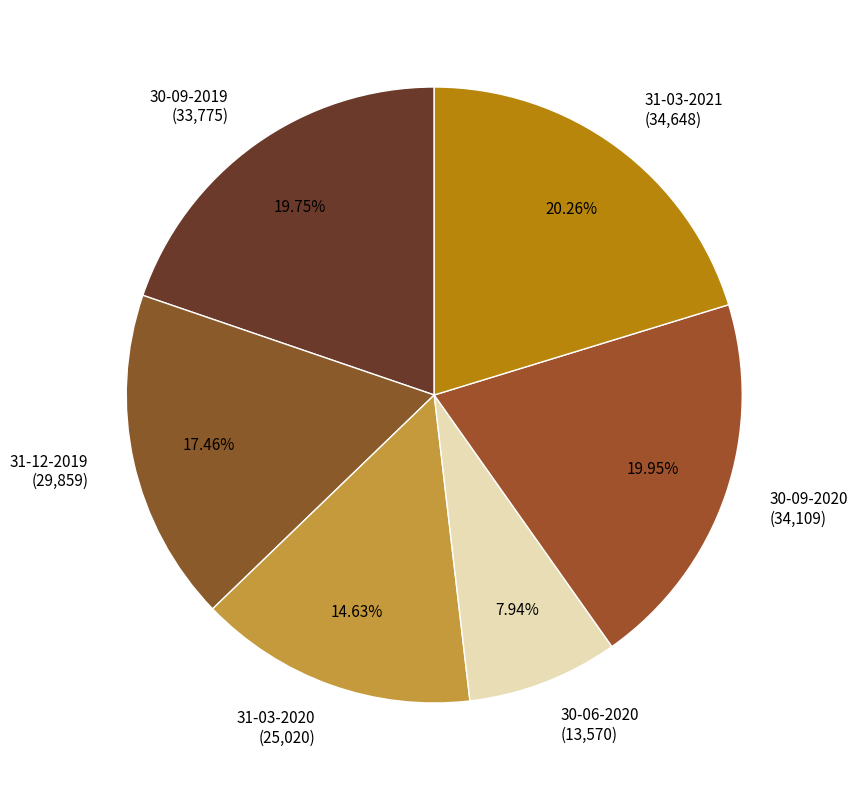

What is the smallest slice in the pie chart?

30-06-2020